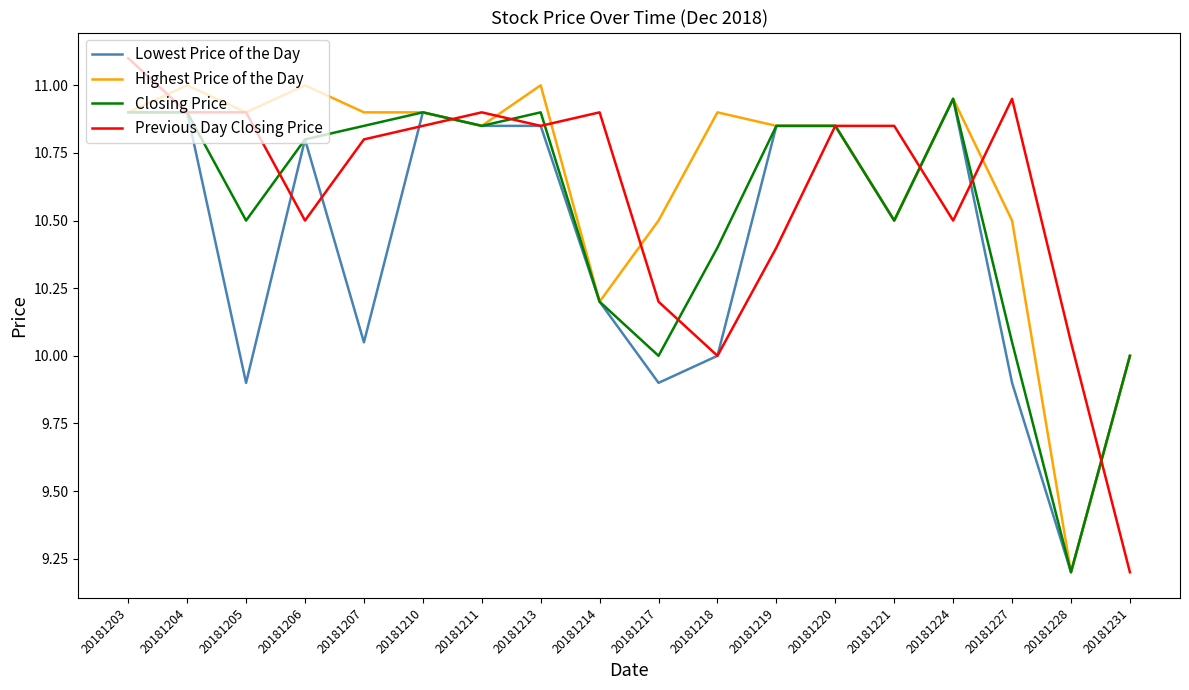

Rank the series by their average value, from highest to lowest.

Highest Price of the Day, Previous Day Closing Price, Closing Price, Lowest Price of the Day